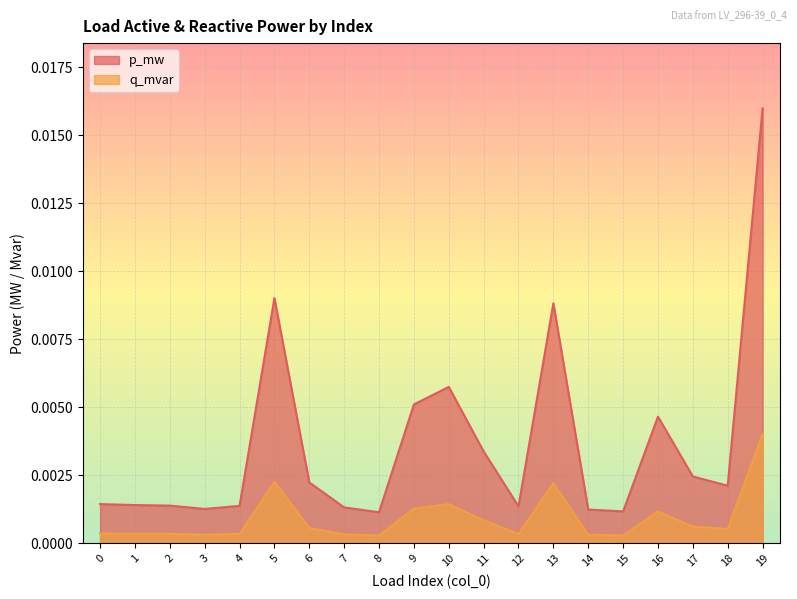

Which series has the largest total across all categories?

p_mw